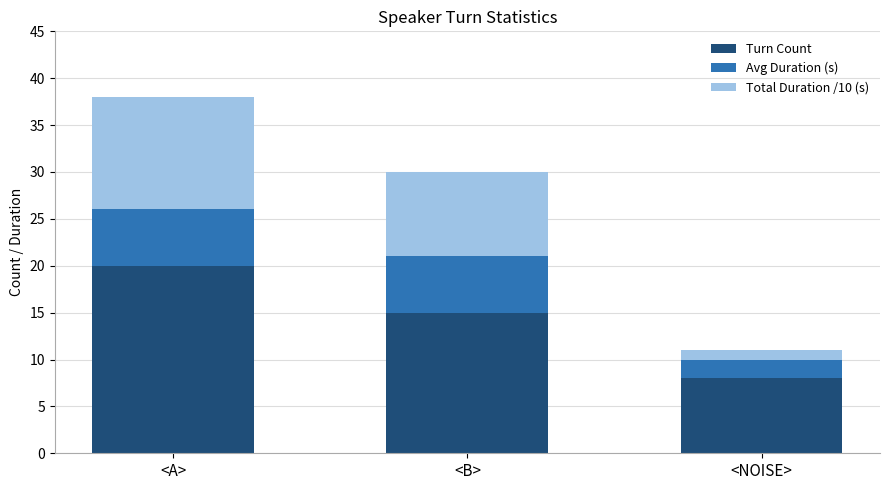

How many bars are there in total?

3